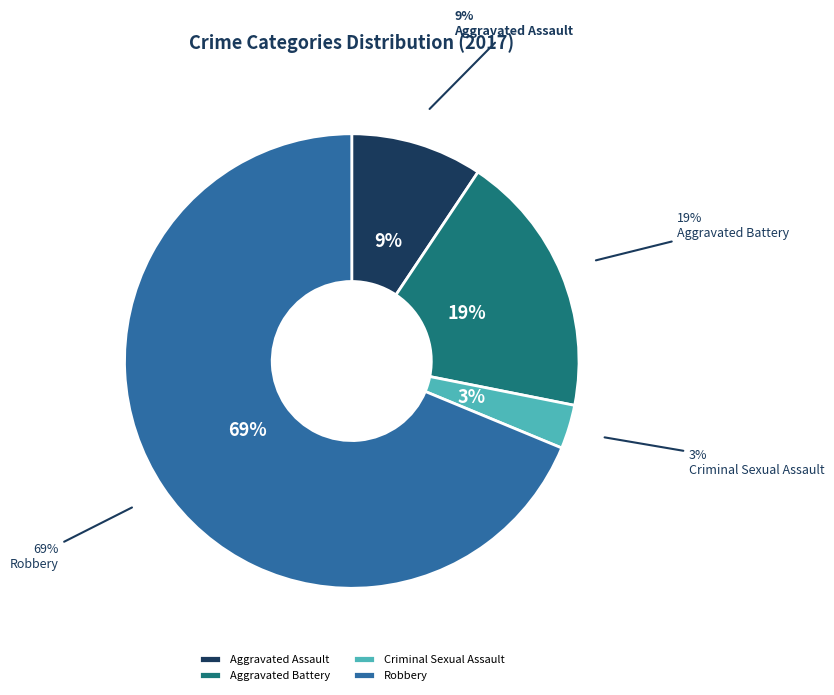

What is the largest slice in the pie chart?

Robbery